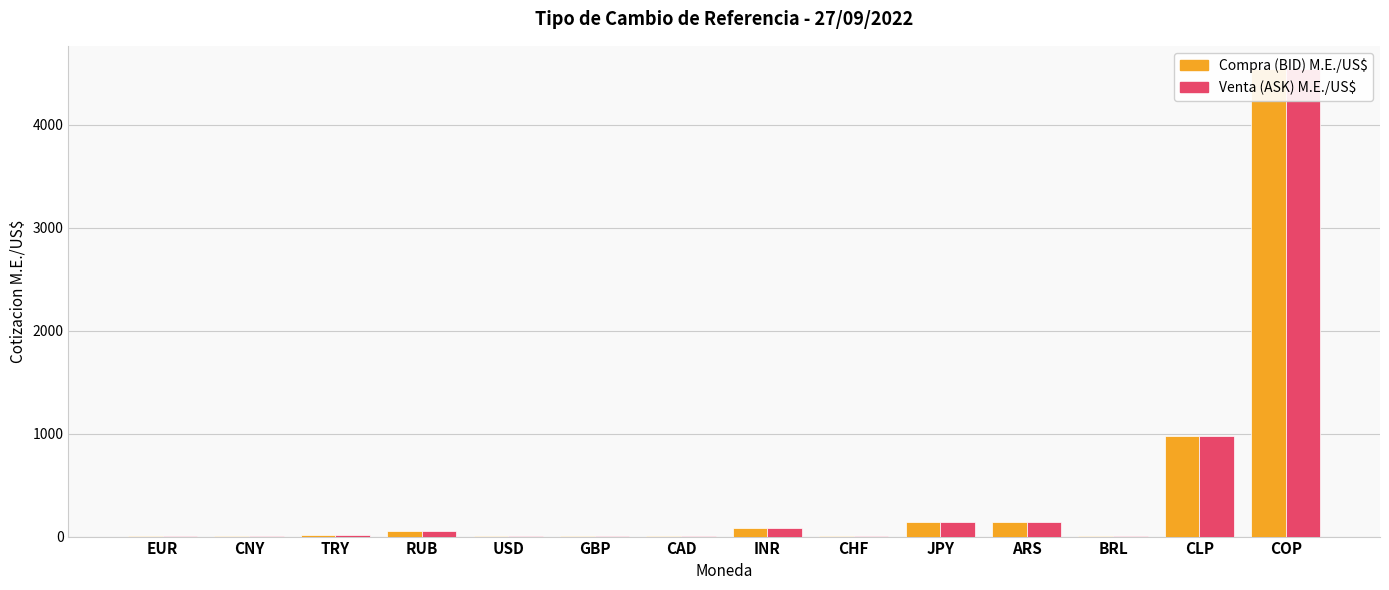

Reading left to right, extract all data points from this chart.

Compra (BID) M.E./US$: 1.0	7.2	18.5	59.0	1.0	1.1	1.4	81.6	1.0	144.7	146.6	5.3	975.9	4540.0
Venta (ASK) M.E./US$: 1.0	7.2	18.5	59.0	1.0	1.1	1.4	81.6	1.0	144.7	146.6	5.4	976.5	4542.0